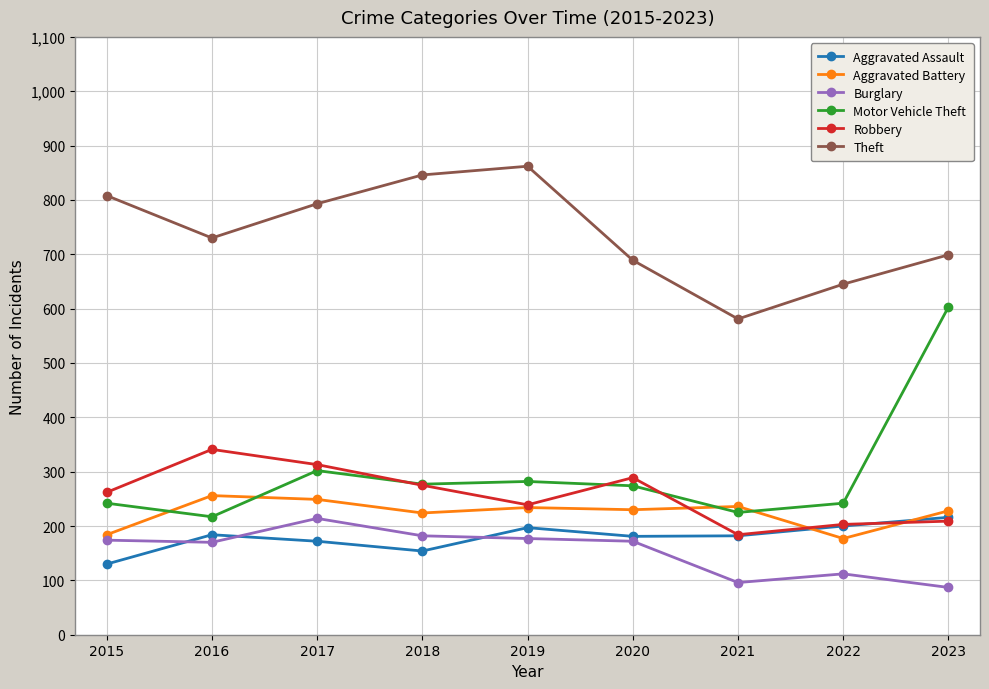

What is the total value across all series at 2018?

1958